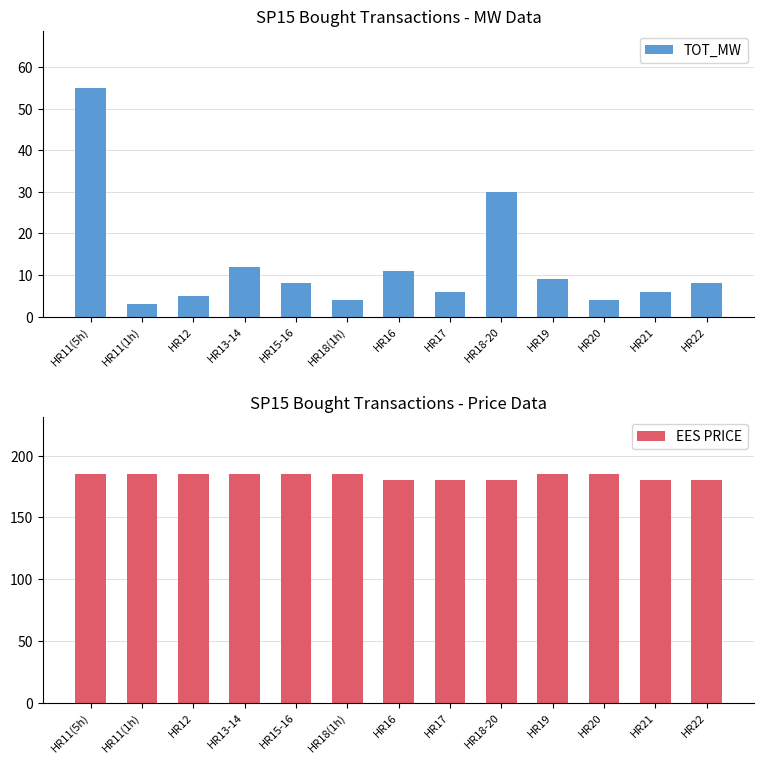

How many bars are there in total?

26